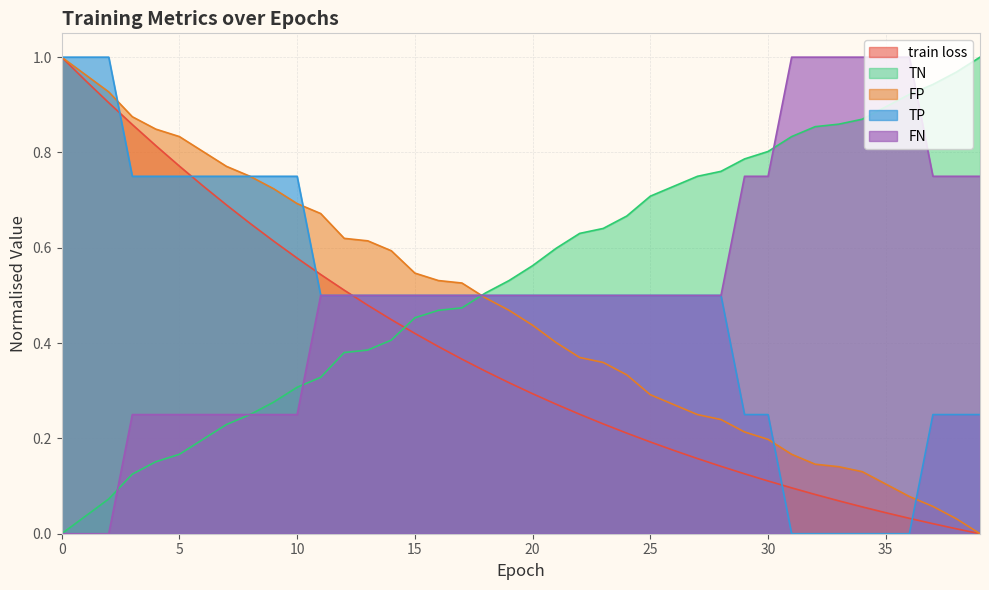

What is the spread (max minus min) of values at 36?

1.0